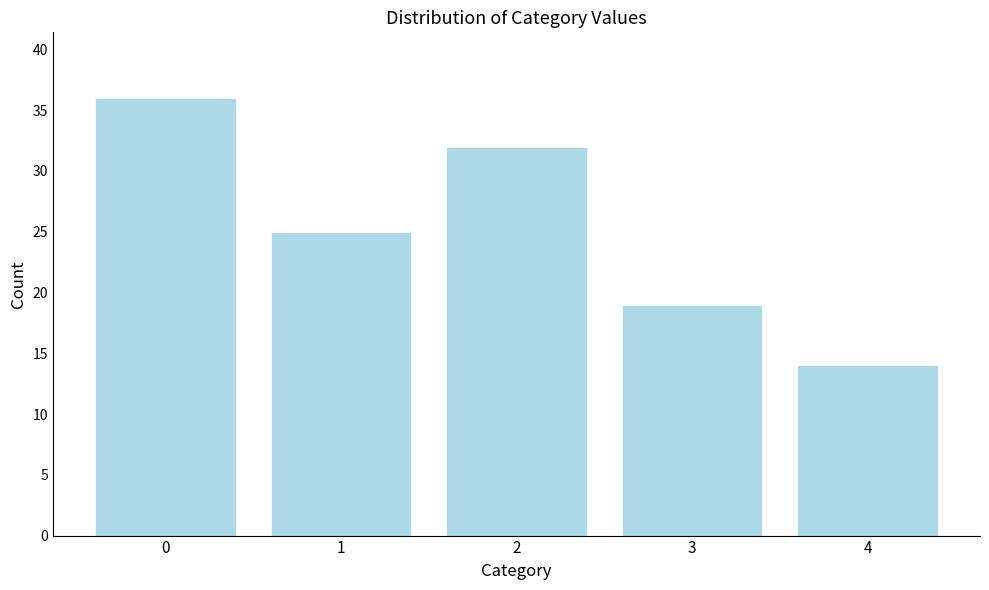

Reading left to right, transcribe all the data shown in this chart.

0=36	1=25	2=32	3=19	4=14